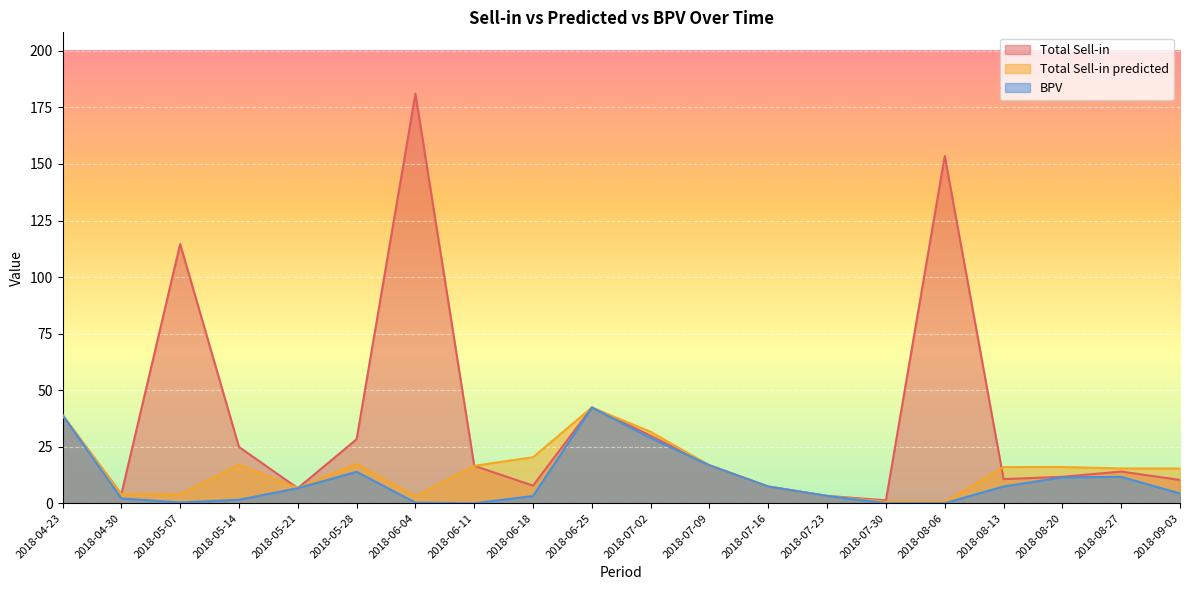

How many interior local valleys does the Total Sell-in series have?

5